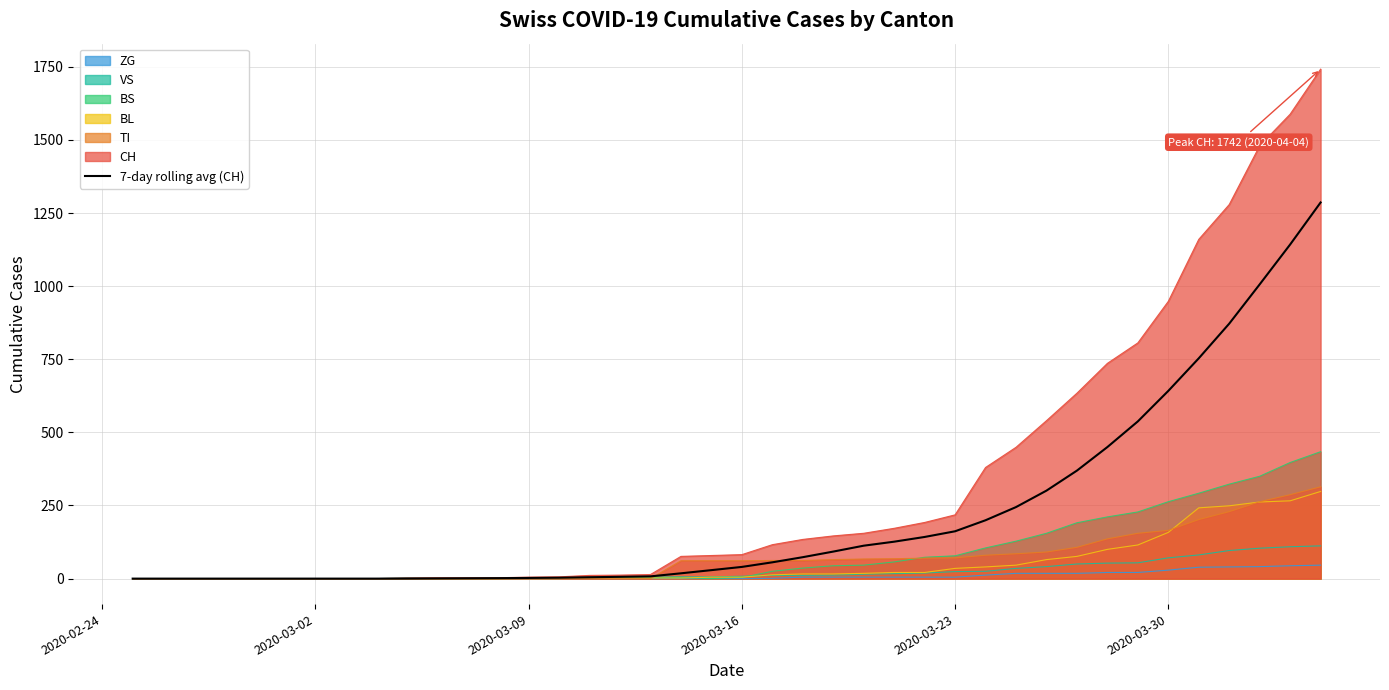

What is the maximum value for BL?

298.0